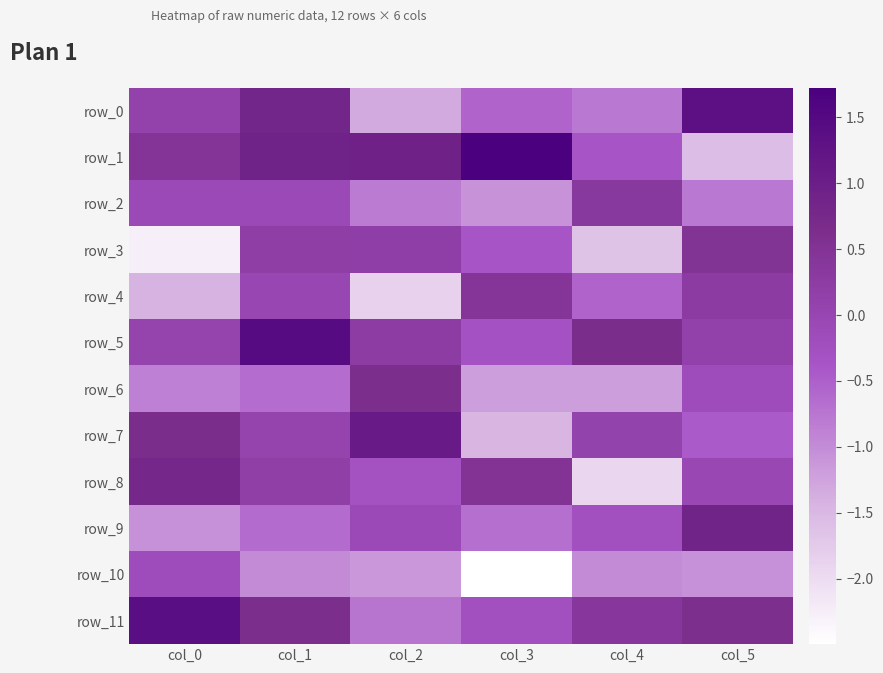

Reading left to right, extract all data points from this chart.

row_0: 0.1	0.8	-1.3	-0.5	-0.8	1.3
row_1: 0.5	0.9	0.9	1.7	-0.4	-1.6
row_2: -0.1	-0.1	-0.8	-1.1	0.3	-0.8
row_3: -2.3	0.2	0.2	-0.4	-1.7	0.5
row_4: -1.4	-0.0	-1.8	0.4	-0.5	0.3
row_5: 0.1	1.4	0.3	-0.3	0.7	0.1
row_6: -0.9	-0.7	0.6	-1.2	-1.2	-0.2
row_7: 0.7	0.0	1.1	-1.5	0.1	-0.5
row_8: 0.8	0.2	-0.3	0.5	-1.9	-0.0
row_9: -1.0	-0.6	-0.1	-0.7	-0.2	0.9
row_10: -0.2	-1.0	-1.1	-2.5	-1.0	-1.1
row_11: 1.4	0.6	-0.7	-0.2	0.4	0.6